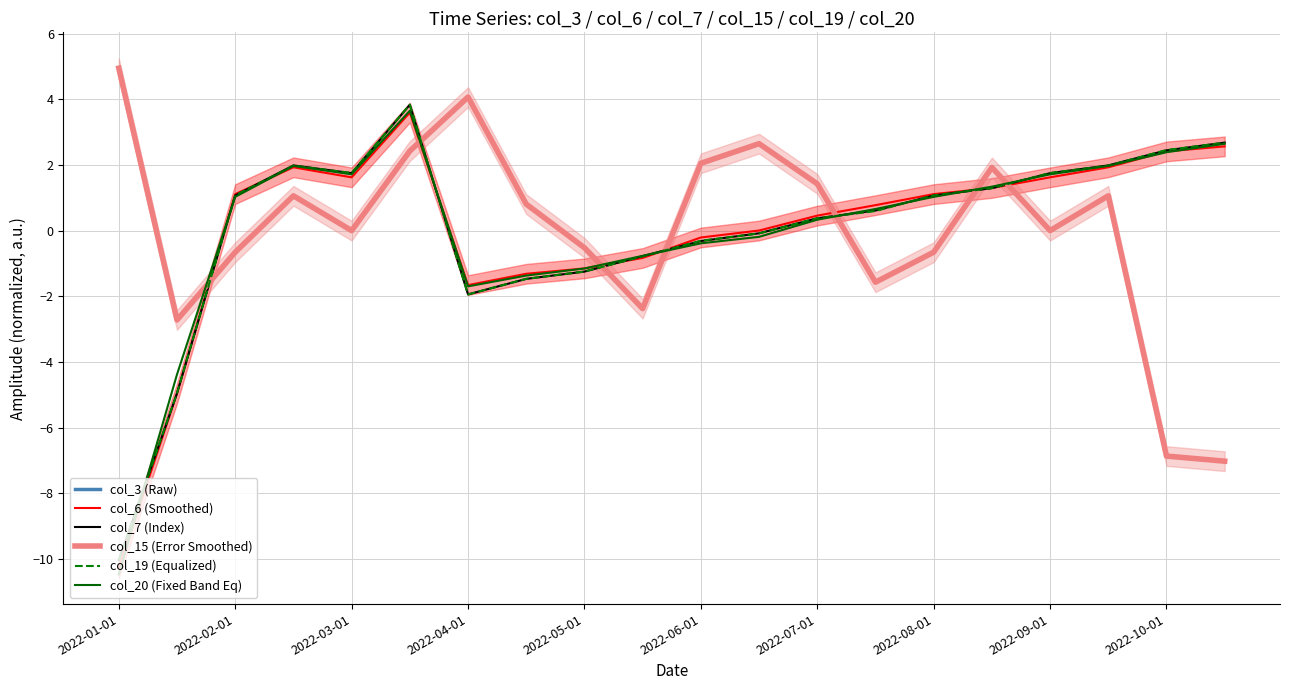

What is the difference between the col_20 (Fixed Band Eq) values at 2022-03-01 and 11?

1.2